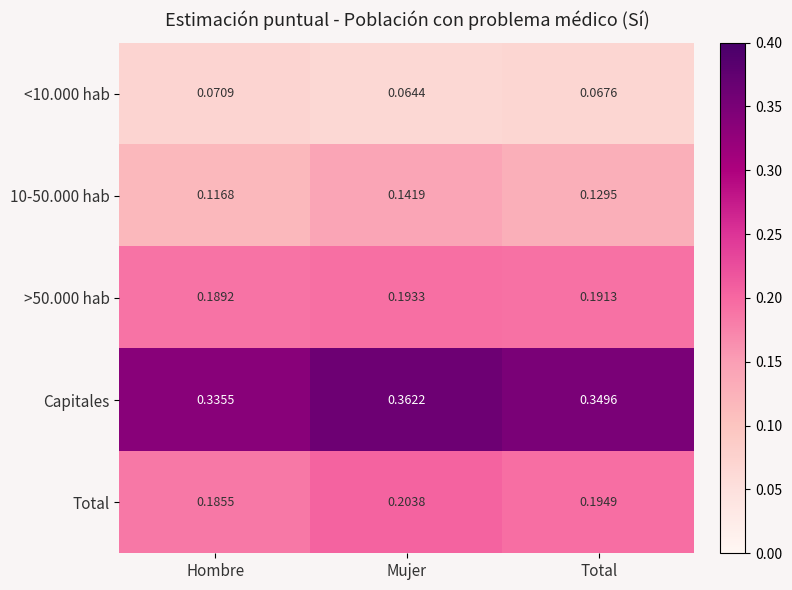

Where is Capitales nearest to the value 0?

Hombre